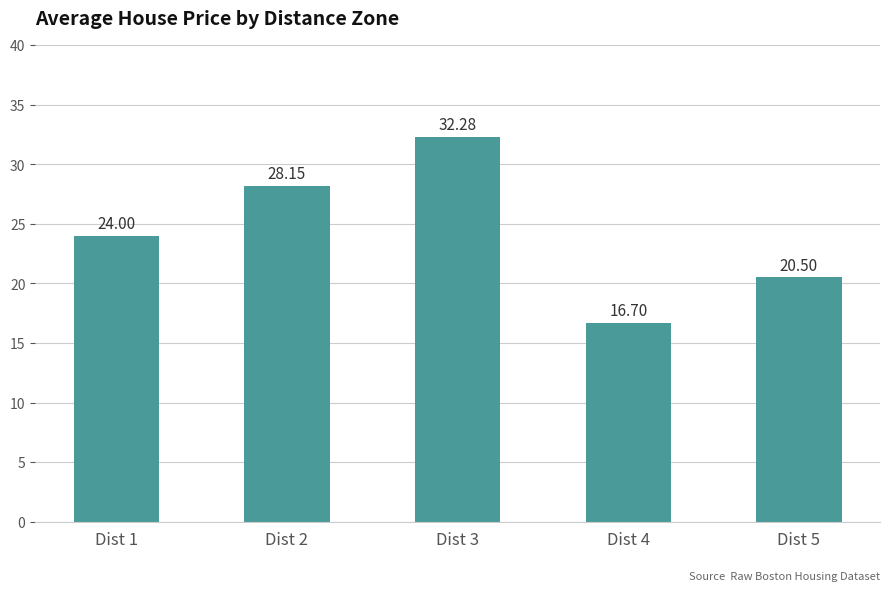

Rank the categories by value from highest to lowest.

Dist 3, Dist 2, Dist 1, Dist 5, Dist 4